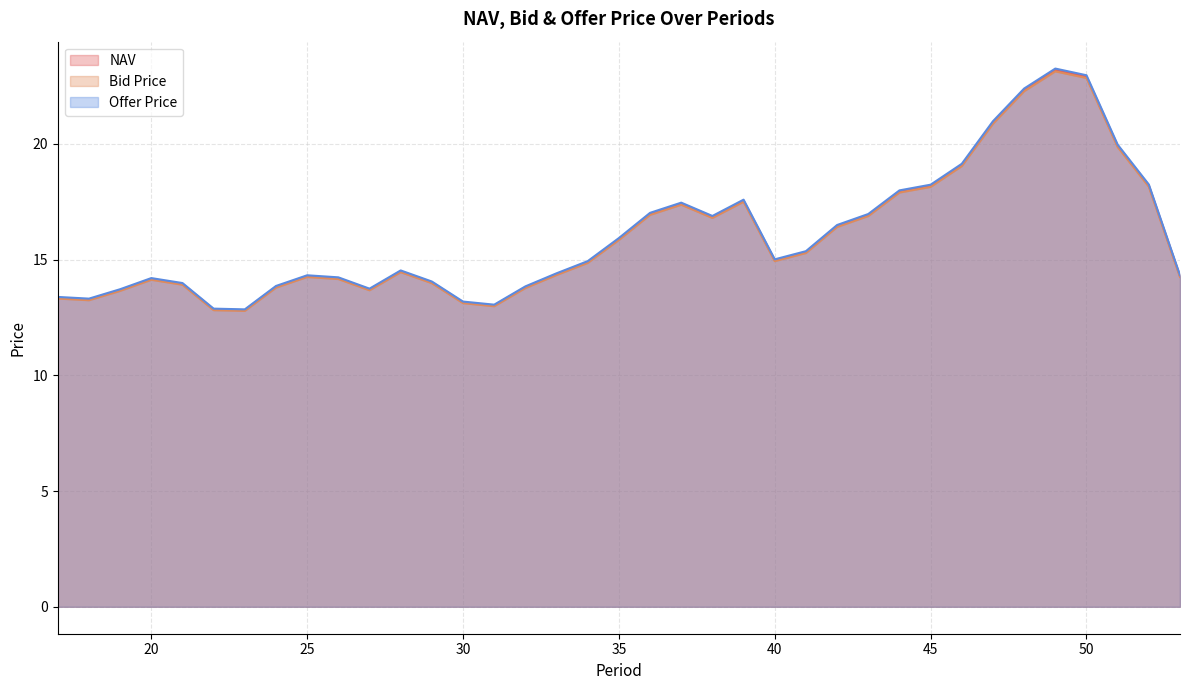

In Bid Price, how many points are higher than both neighbors (excluding endpoints)?

6